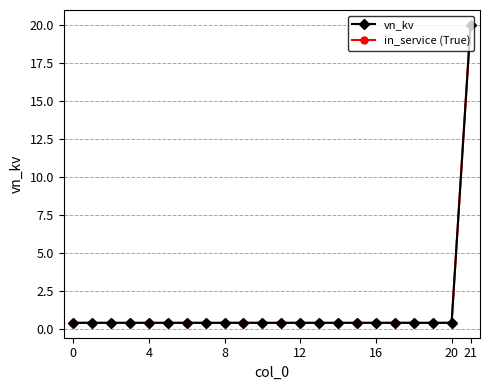

Is this an area chart (filled region under the line)?

No